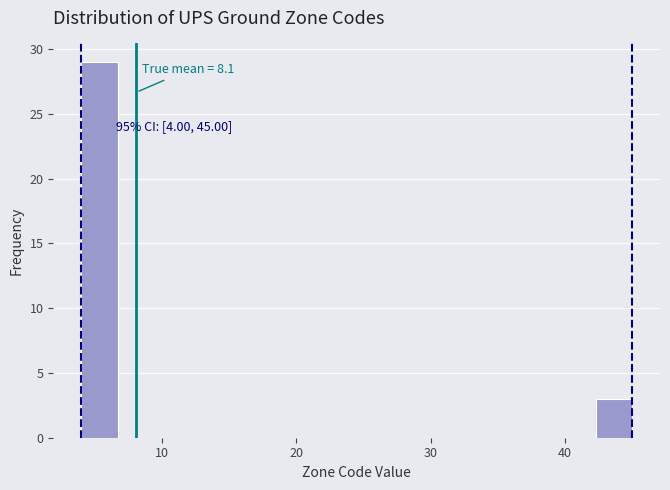

Read against the x-axis, roughly where is the centre of the tallest bar?

5